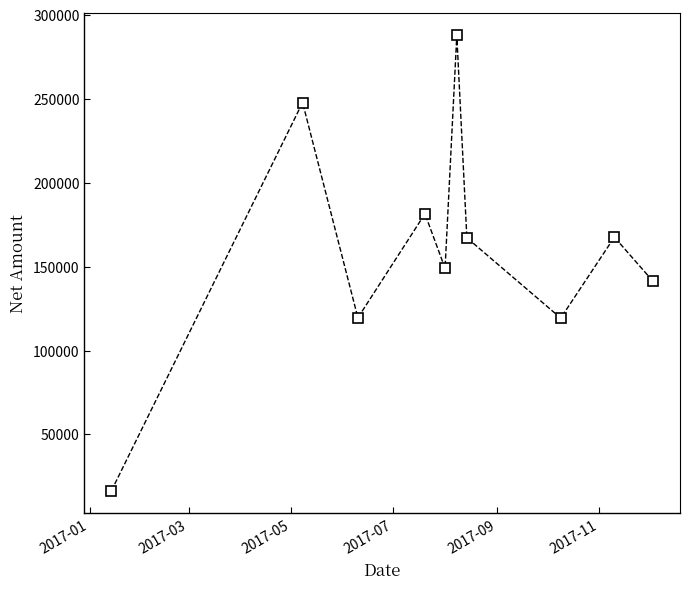

What is the maximum value shown in the chart?

287771